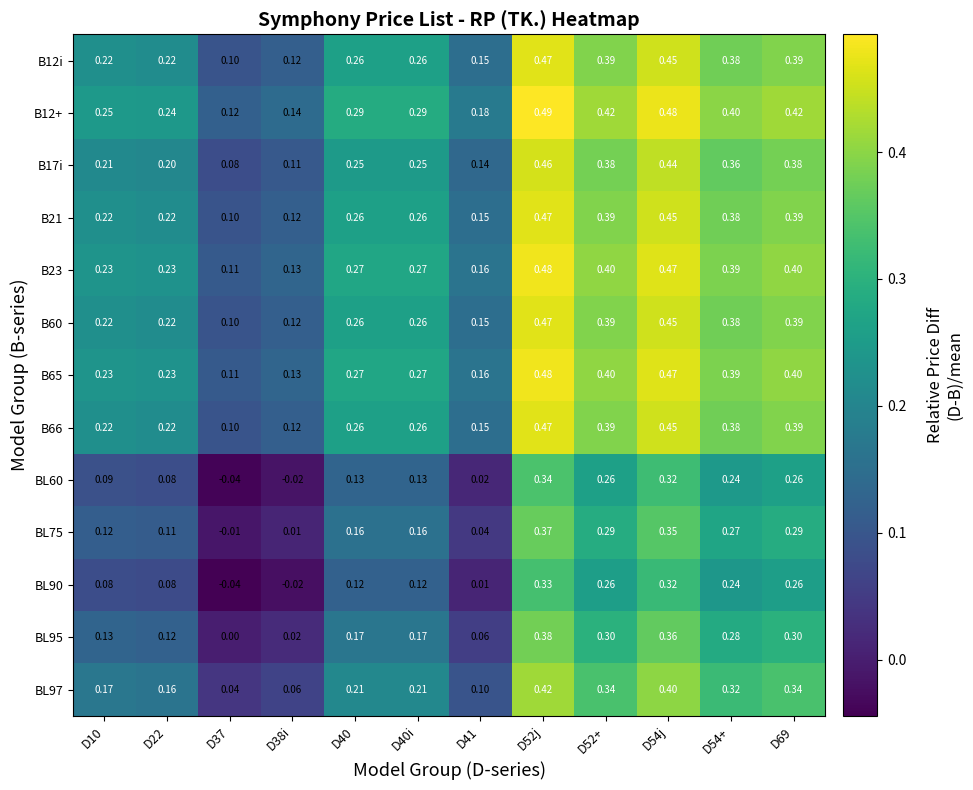

Is the value of B23 at D40i greater than the value of B17i at D52+?

No